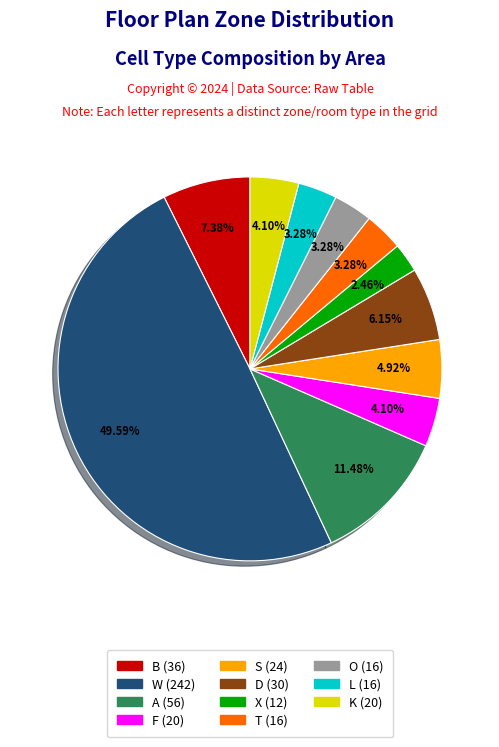

What percentage is the T slice, to the nearest percent?

3%